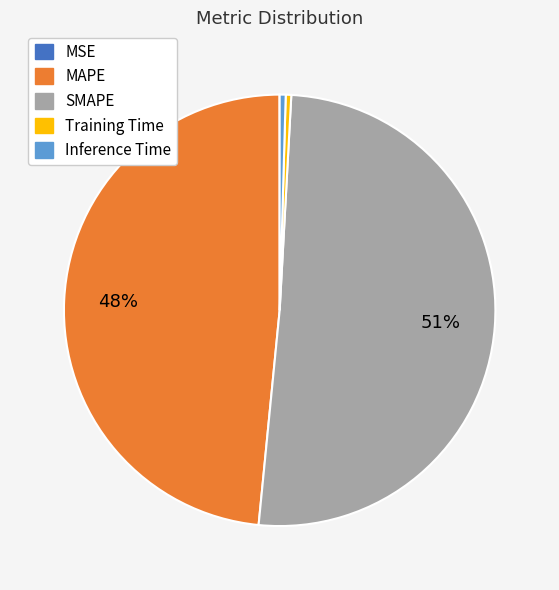

Which category accounts for the majority?

SMAPE